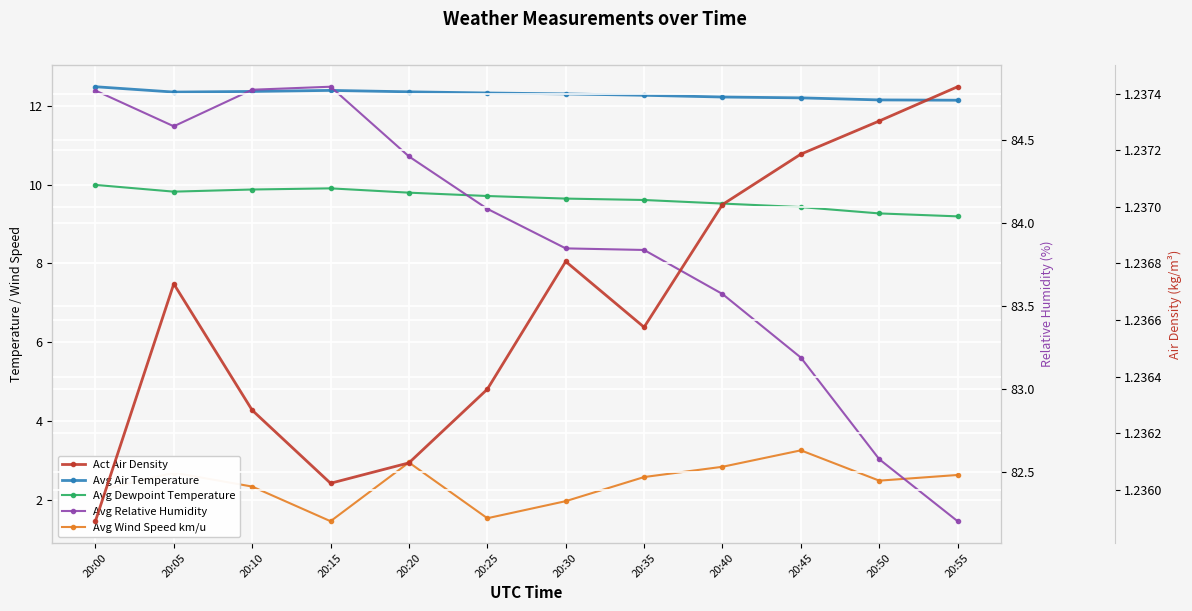

In Avg Relative Humidity, how many points are lower than both neighbors (excluding endpoints)?

1